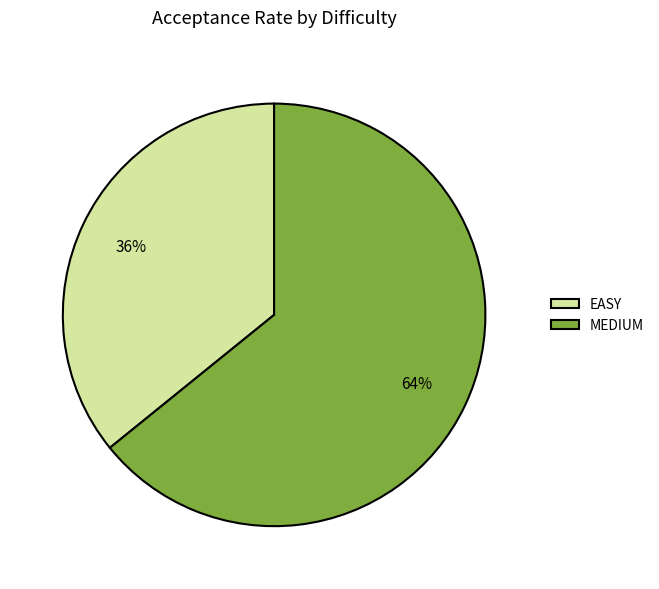

True or false: MEDIUM accounts for 64% of the total.

True